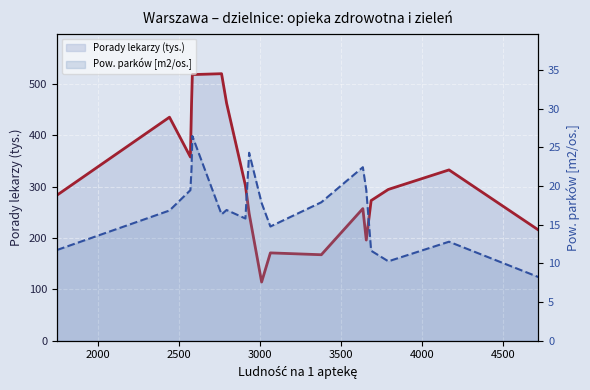

What is the value of the Porady lekarzy (tys.) - line point at the 5th from the left?

518.1